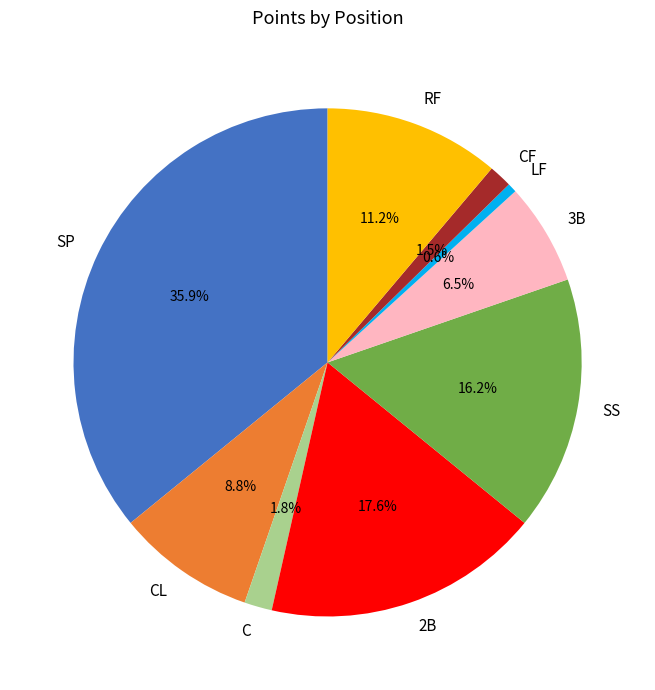

Is the sum of SP and CF greater than half?

No